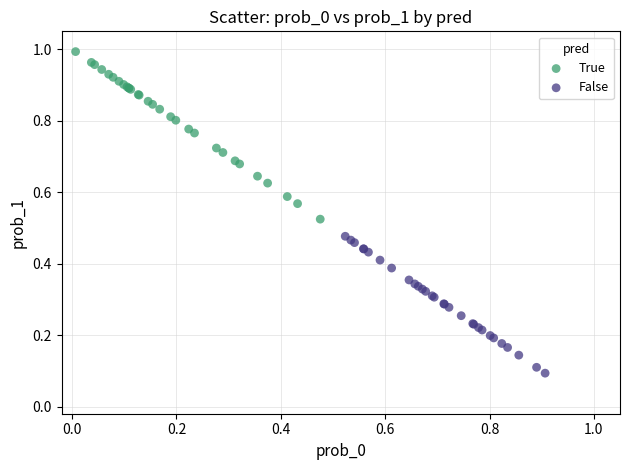

Which series reaches the maximum Y coordinate?

True